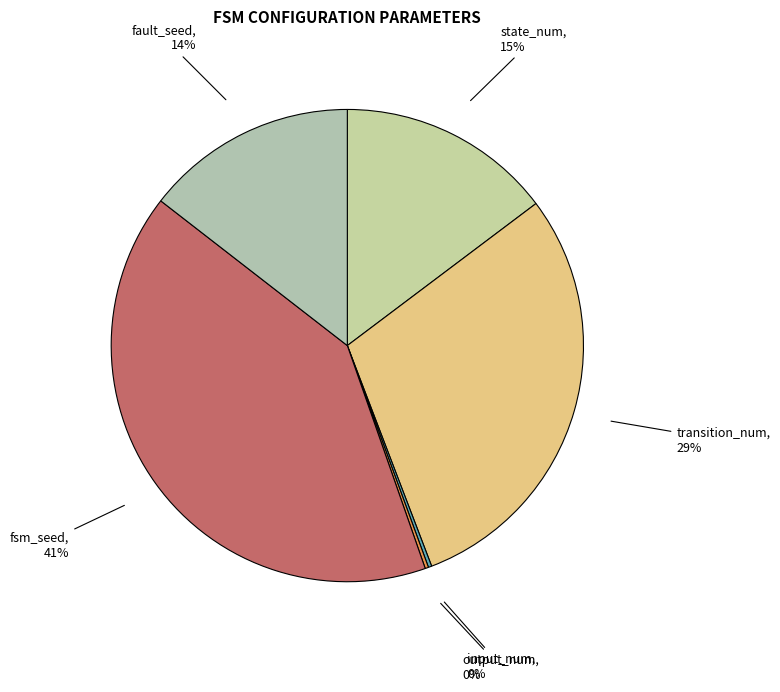

Does fault_seed account for over 50% of the chart?

No